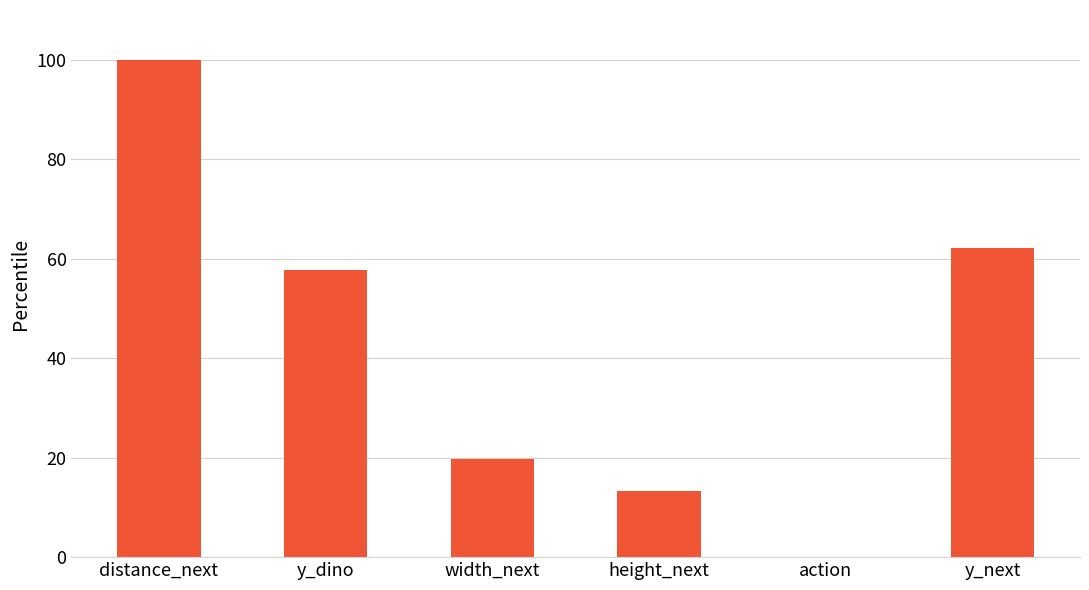

Are the bars horizontal?

No